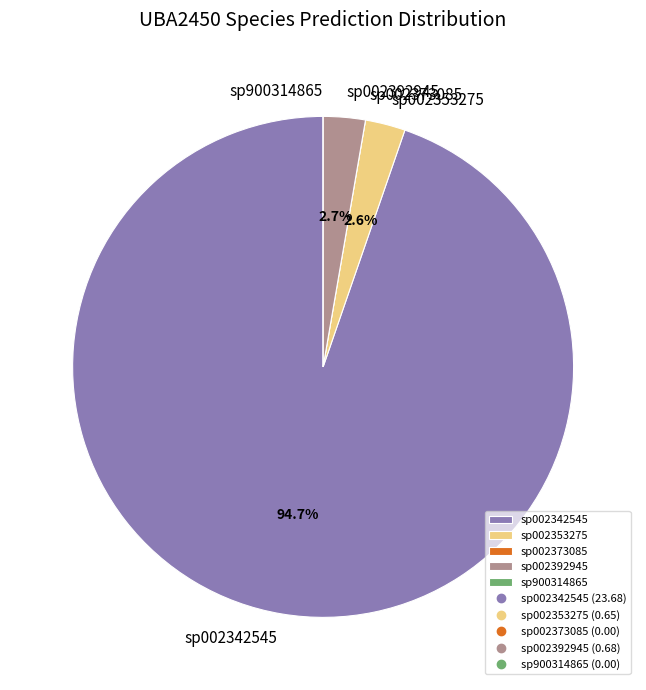

What is the ratio of the value at sp002392945 to the value at sp002353275?

1.0